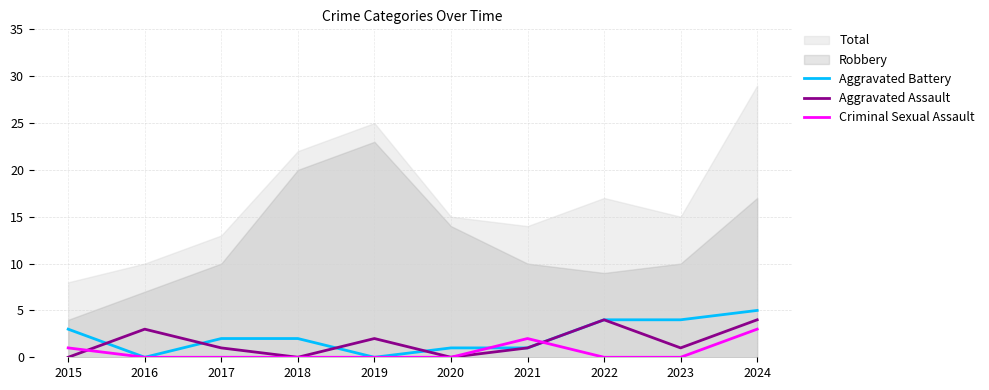

Count the Criminal Sexual Assault values in the range 0 to 1.

8